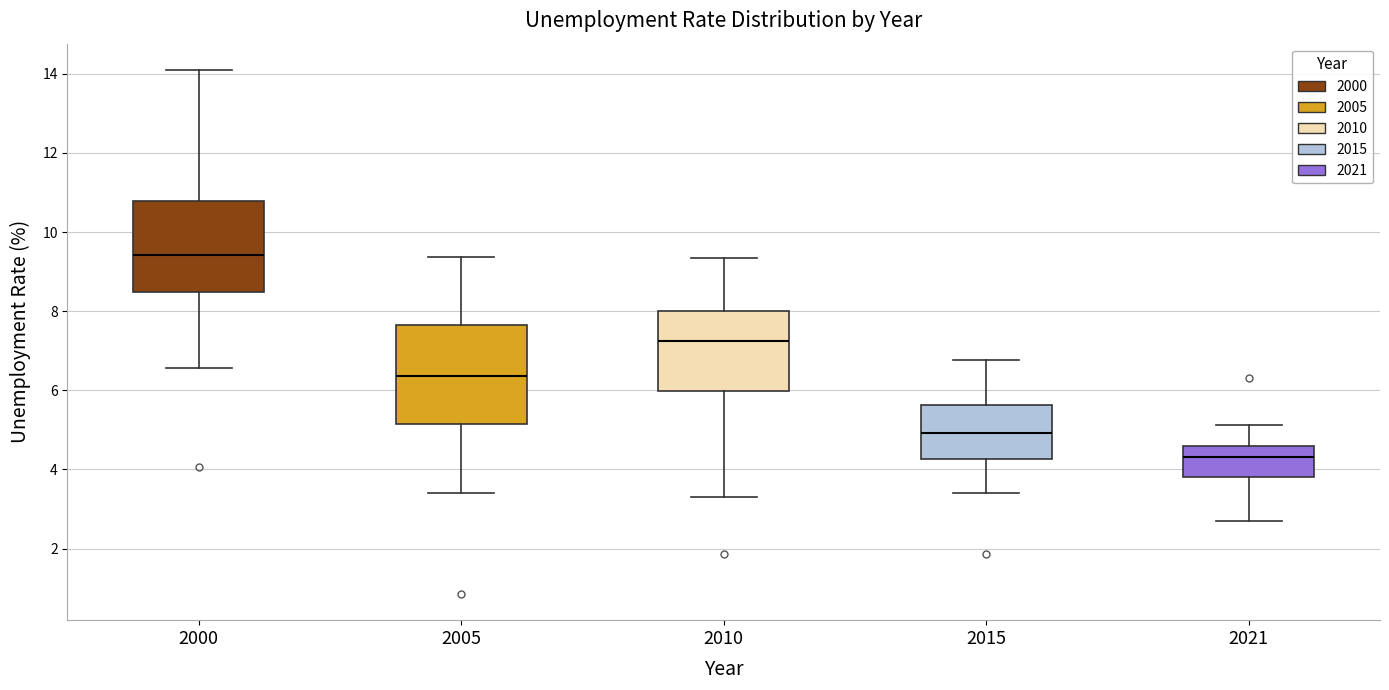

Reading left to right, transcribe this box plot: for each box, give where its median line is, the range the box spans, and where its two whiskers end, as read against the y-axis. The values are not printed on the chart, so give them approximately, as read against the axis.

2000: median 9.4, box 8.4 to 10.8, whiskers 6.6 to 14.0
2005: median 6.4, box 5.2 to 7.6, whiskers 3.4 to 9.4
2010: median 7.2, box 6.0 to 8.0, whiskers 3.4 to 9.4
2015: median 5.0, box 4.2 to 5.6, whiskers 3.4 to 6.8
2021: median 4.4, box 3.8 to 4.6, whiskers 2.6 to 5.2